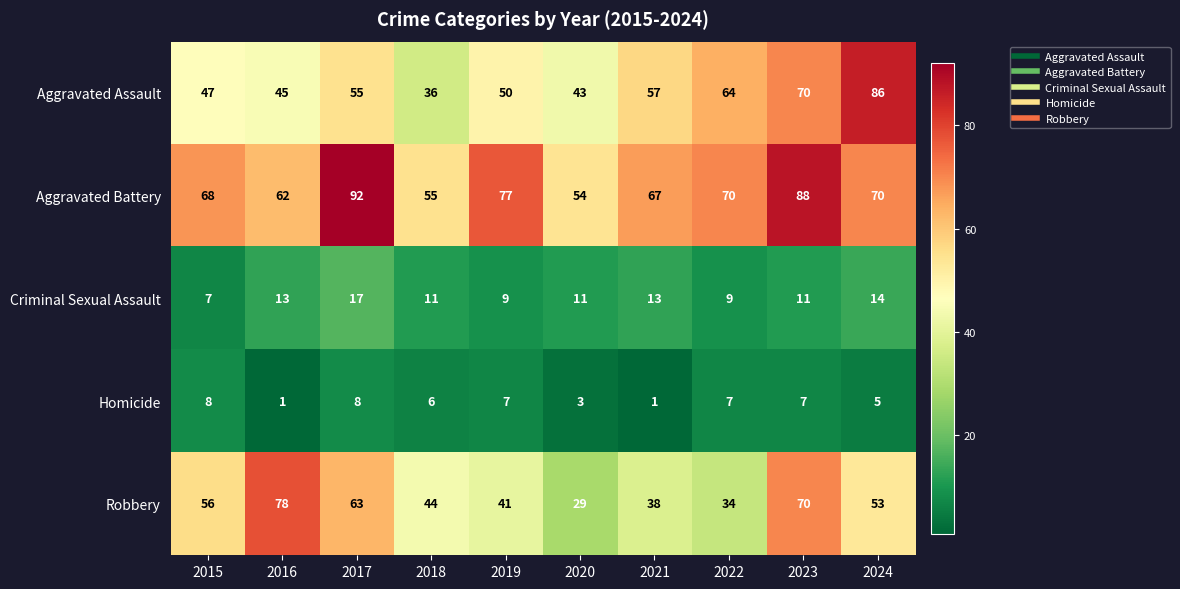

What is the sum of all Homicide values?

53